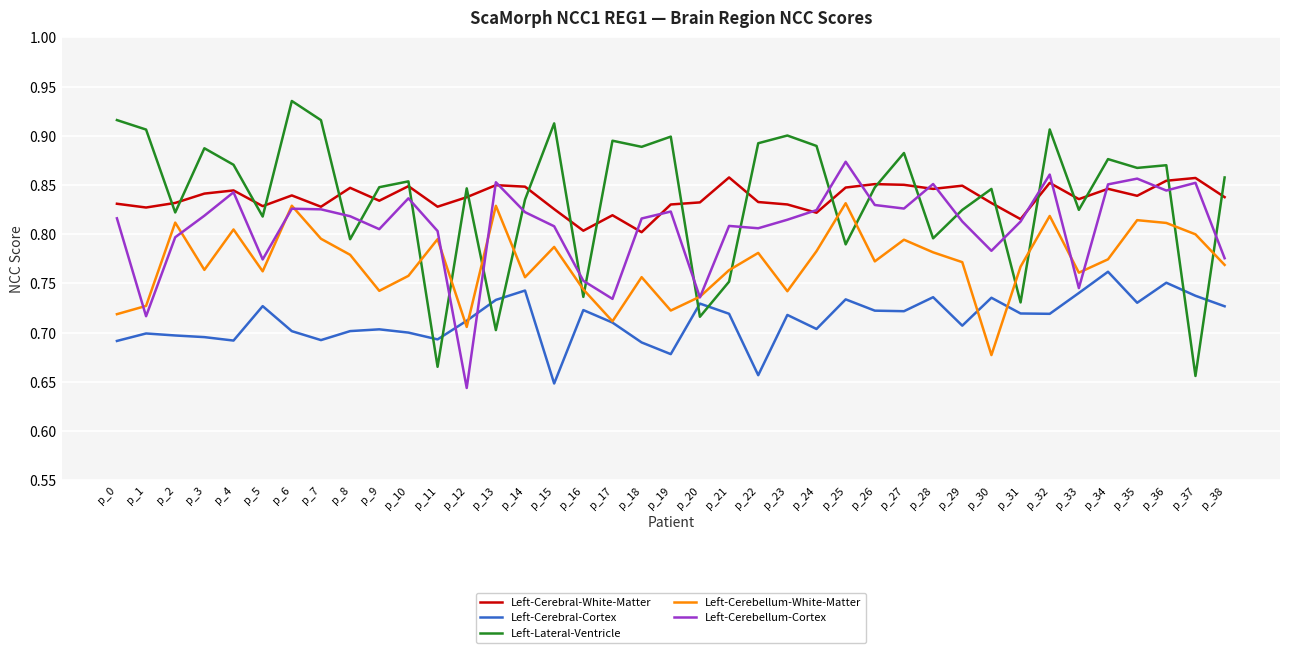

Rank the series by their maximum value, from lowest to highest.

Left-Cerebral-Cortex, Left-Cerebellum-White-Matter, Left-Cerebral-White-Matter, Left-Cerebellum-Cortex, Left-Lateral-Ventricle